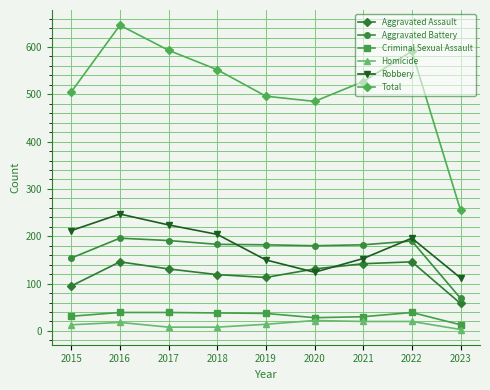

What are all the series names shown in the legend?

Aggravated Assault, Aggravated Battery, Criminal Sexual Assault, Homicide, Robbery, Total